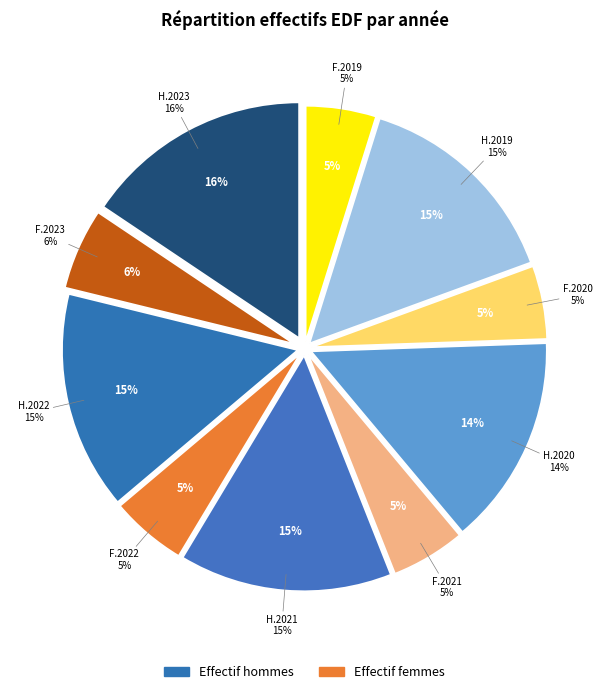

Is 2020 the majority of the pie?

No